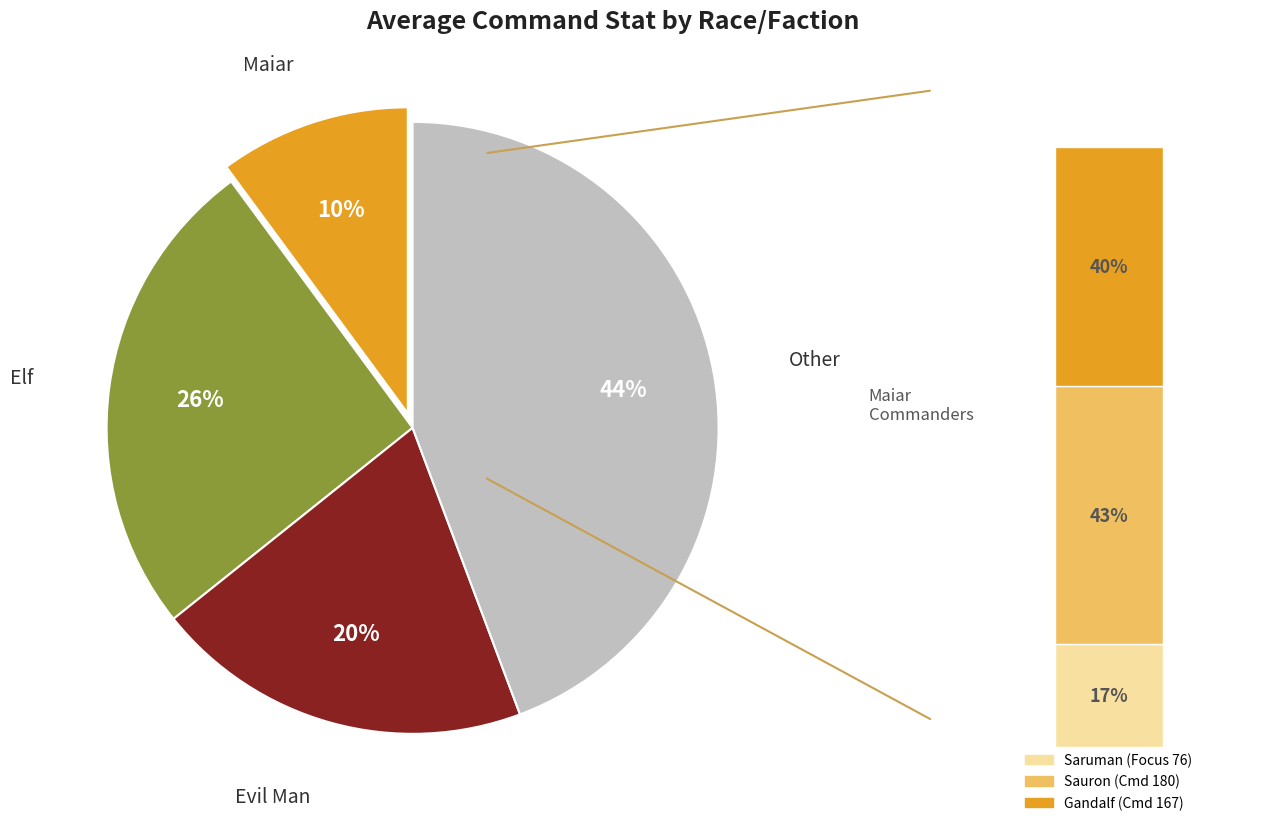

Is there any slice that represents more than half of the pie?

No